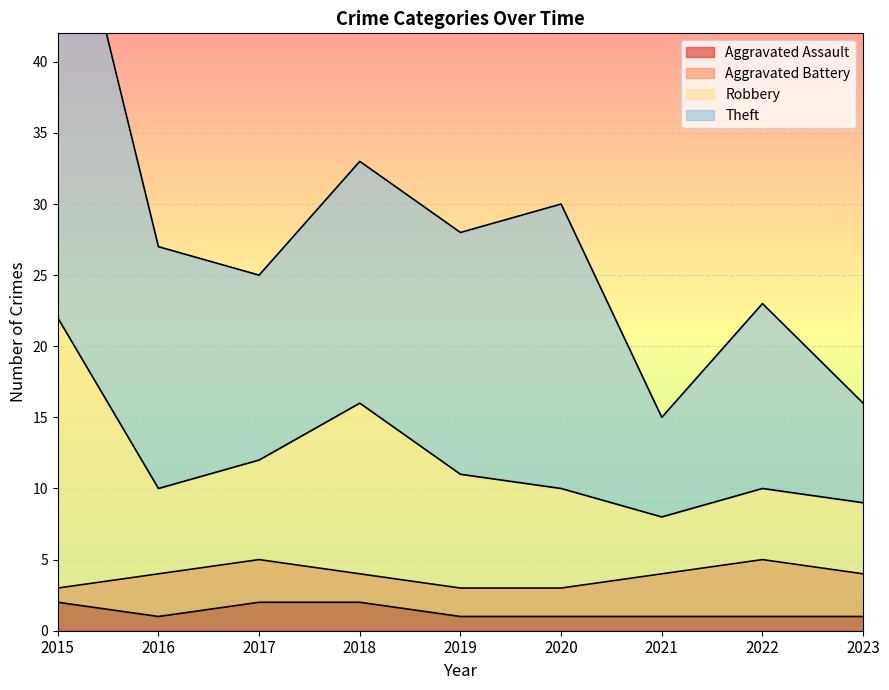

Is it true that Robbery equals 16 at 2018?

True